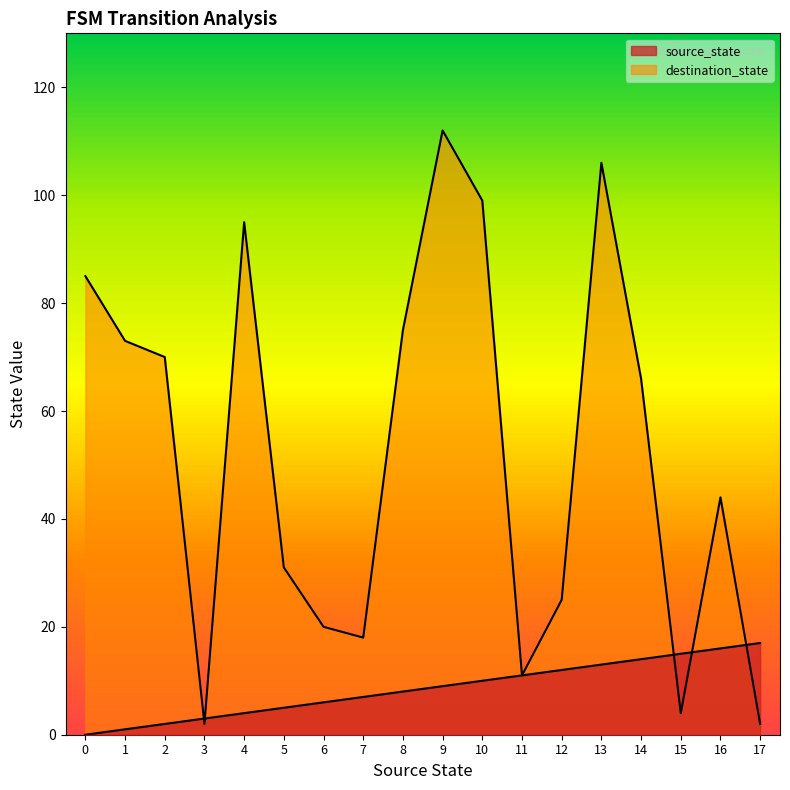

How many lines are shown in the chart?

2